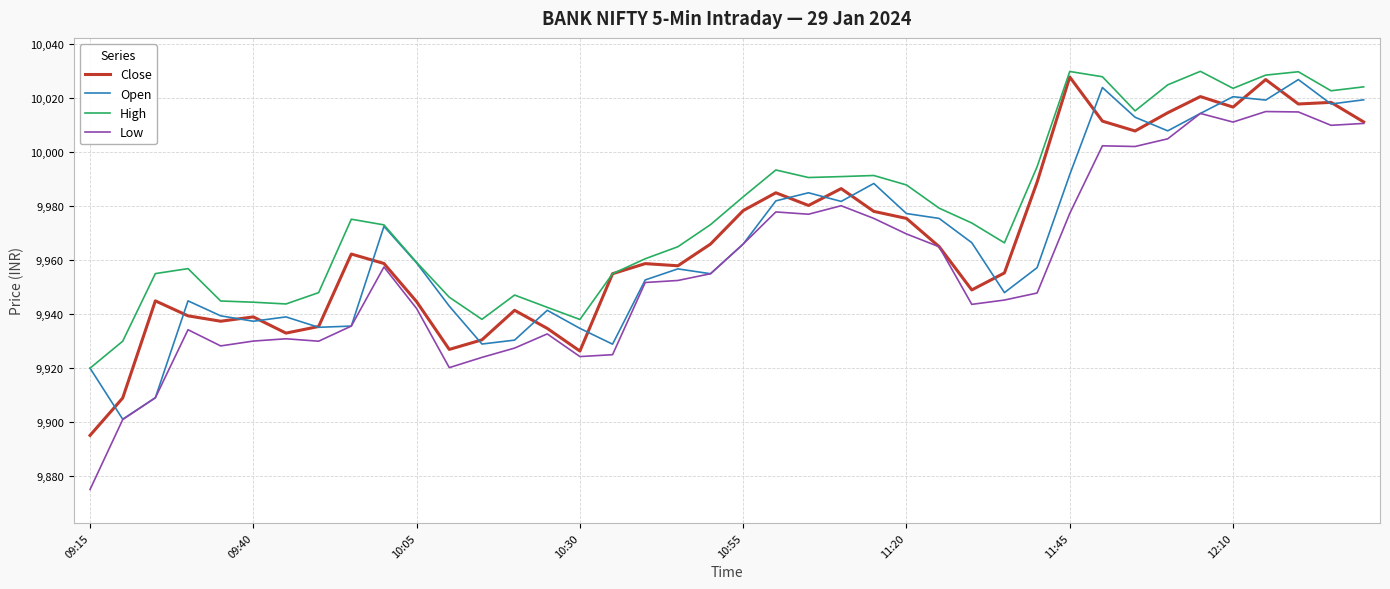

What is the maximum value shown in the chart?

10030.0